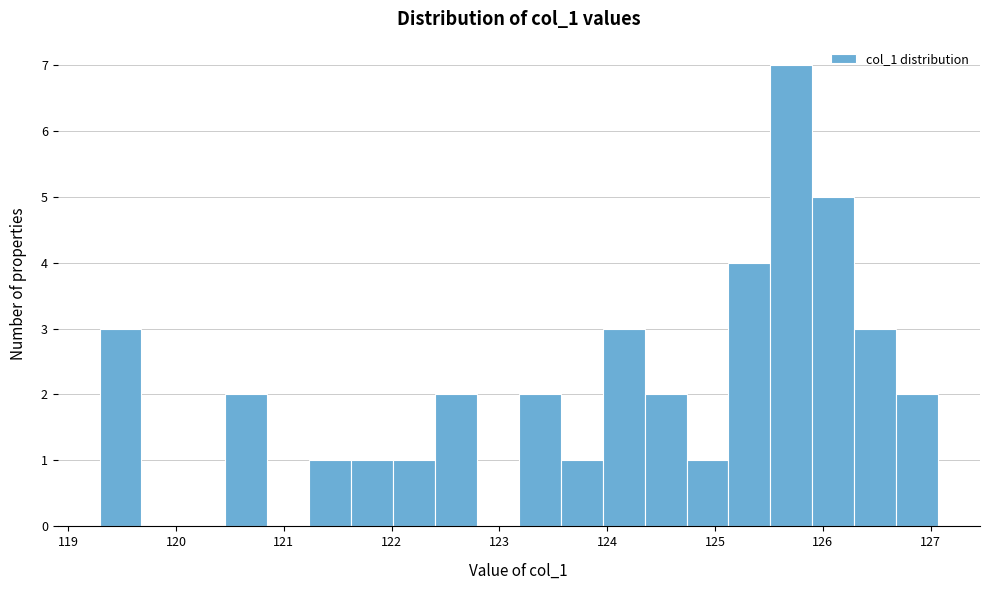

Around what value on the x-axis is the tallest bar? Give the approximate position of its centre, as read against the axis.

125.7